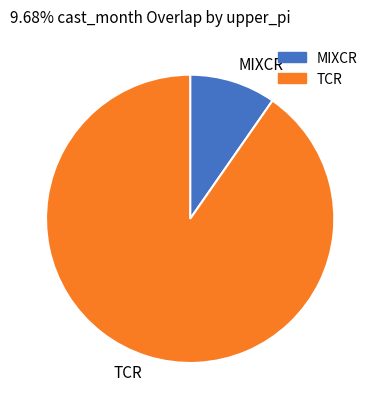

Is it true that TCR is 90% of the pie?

True